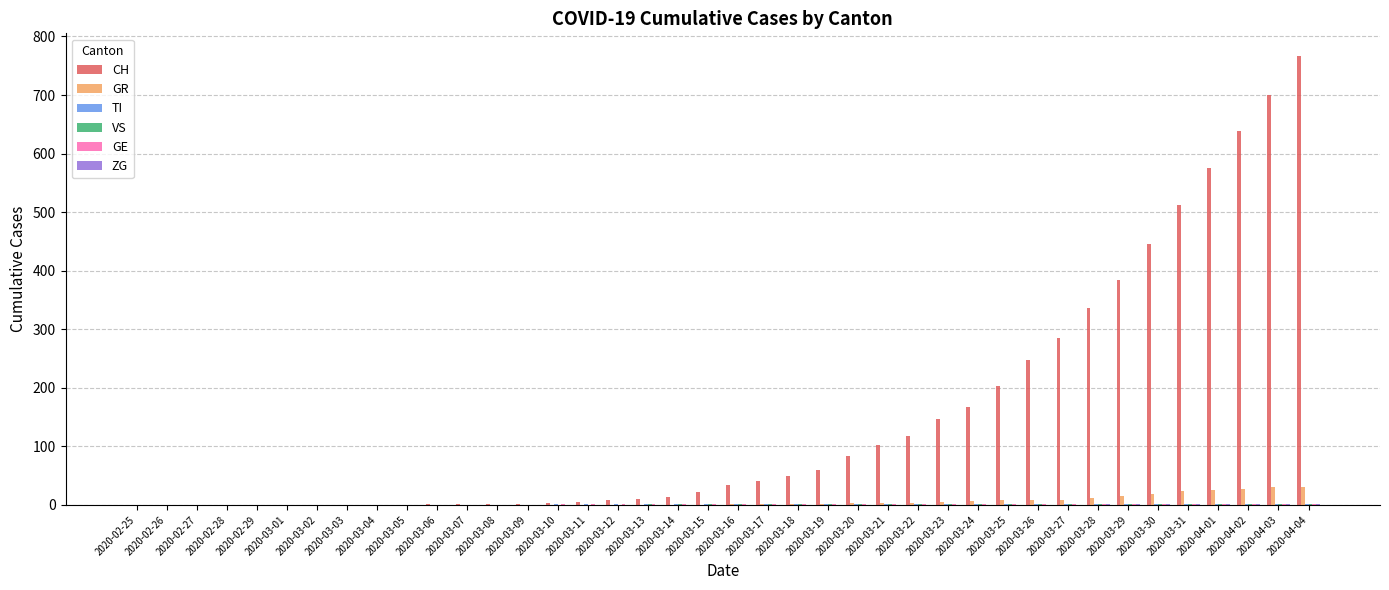

The CH series shows 513 at 2020-03-31. True or false?

True